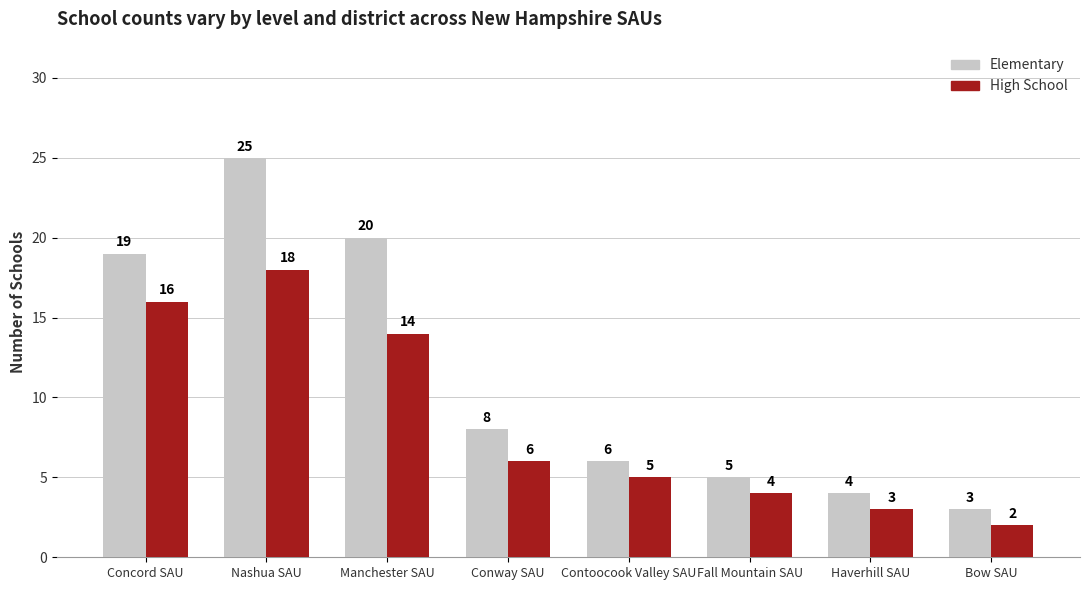

What is the label of the 2nd bar from the right?

Haverhill SAU